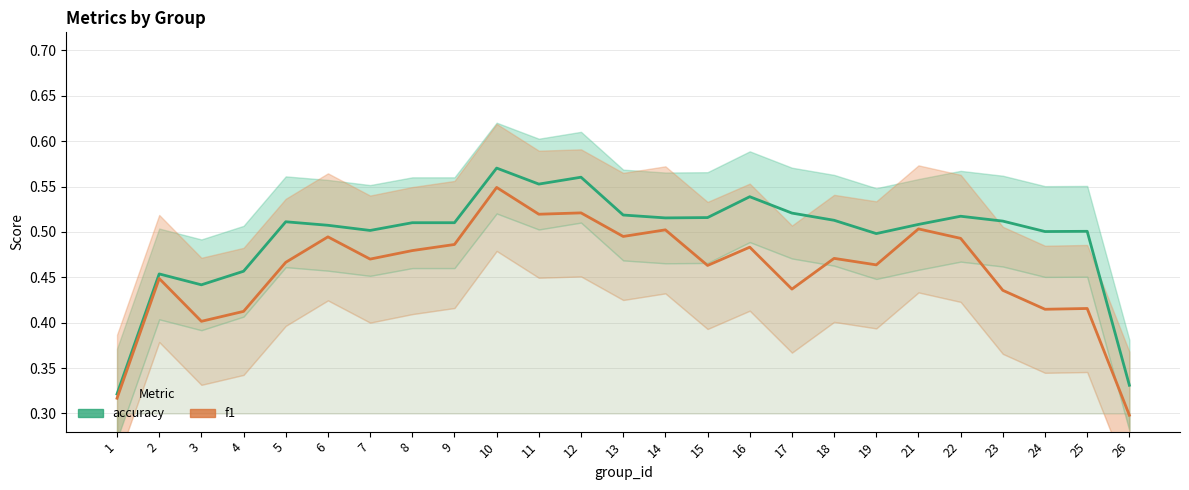

Does the chart display data point markers on the line(s)?

No